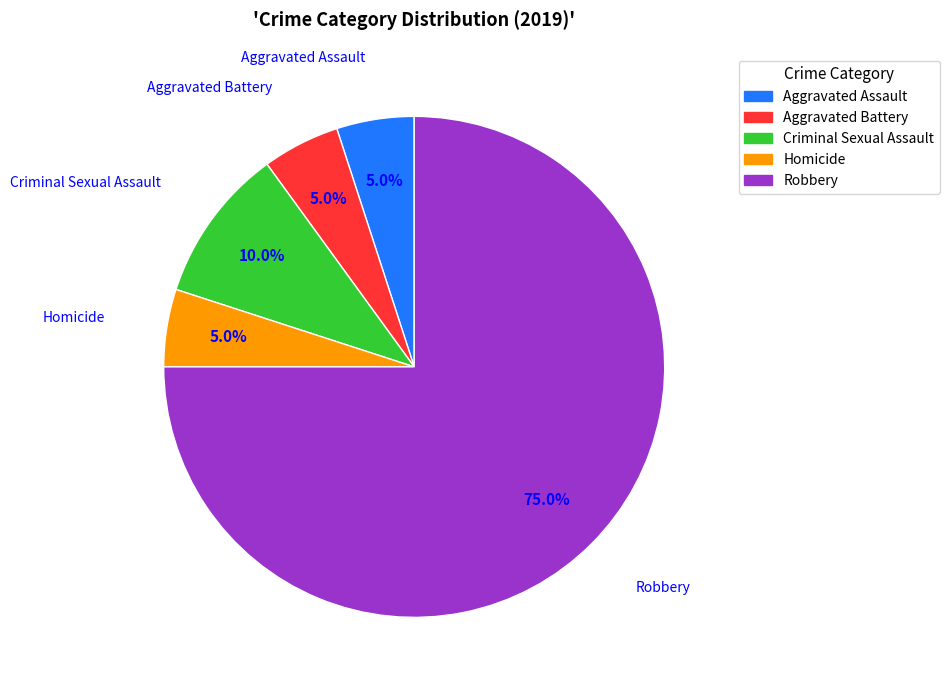

Is it true that Homicide is 5% of the pie?

True